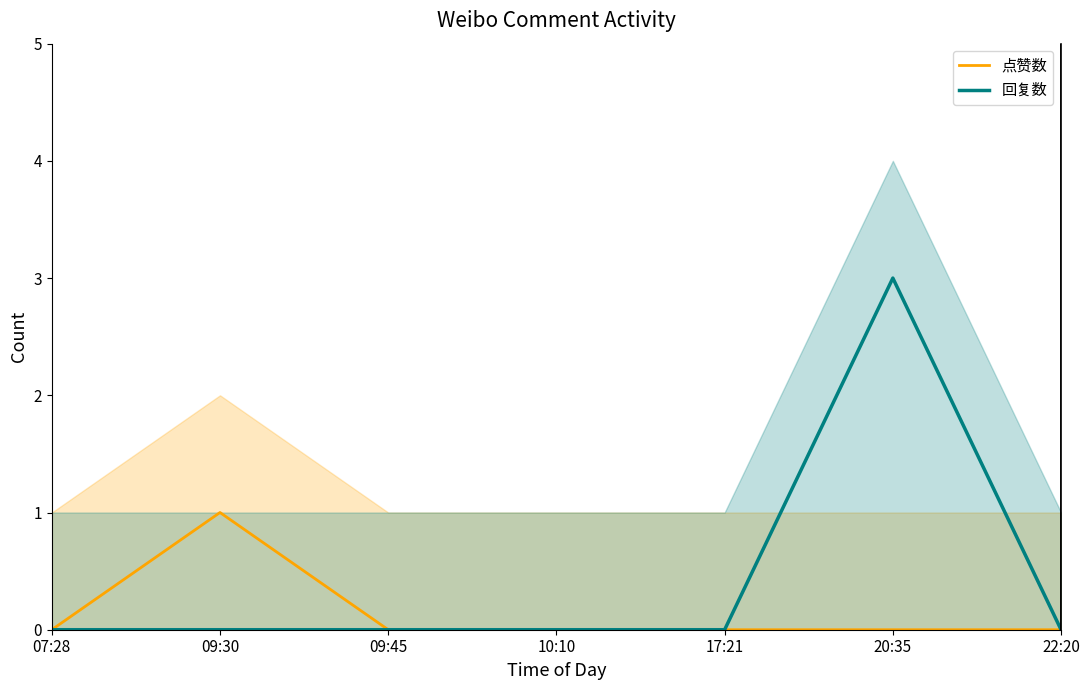

What position from the right is 09:30?

6